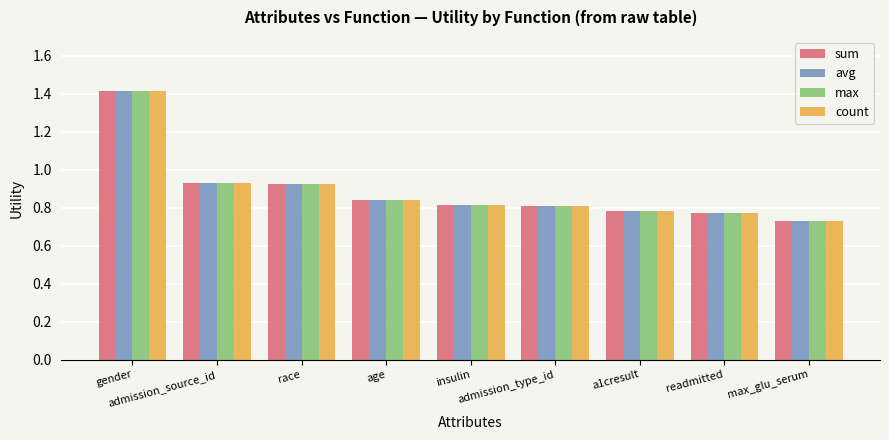

Count the avg values in the range 0 to 1.

8